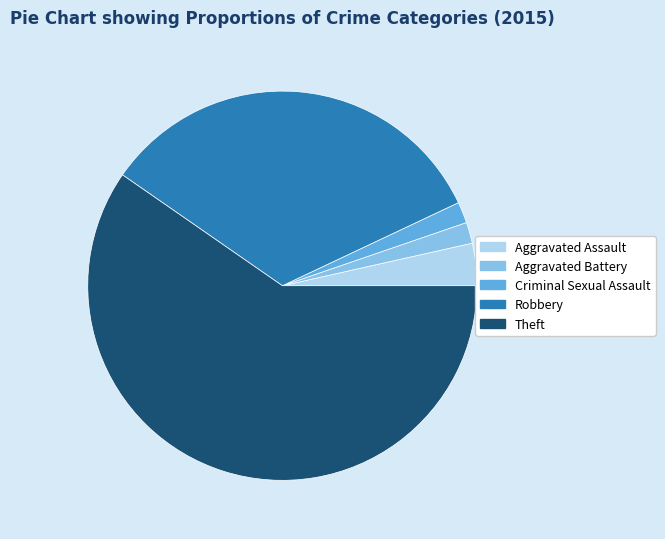

Does Aggravated Assault represent more than half of the total?

No